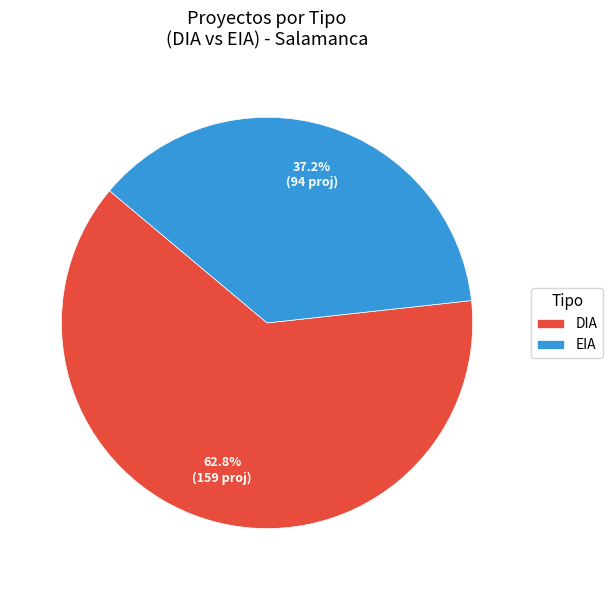

Rank the categories by value from lowest to highest.

EIA, DIA